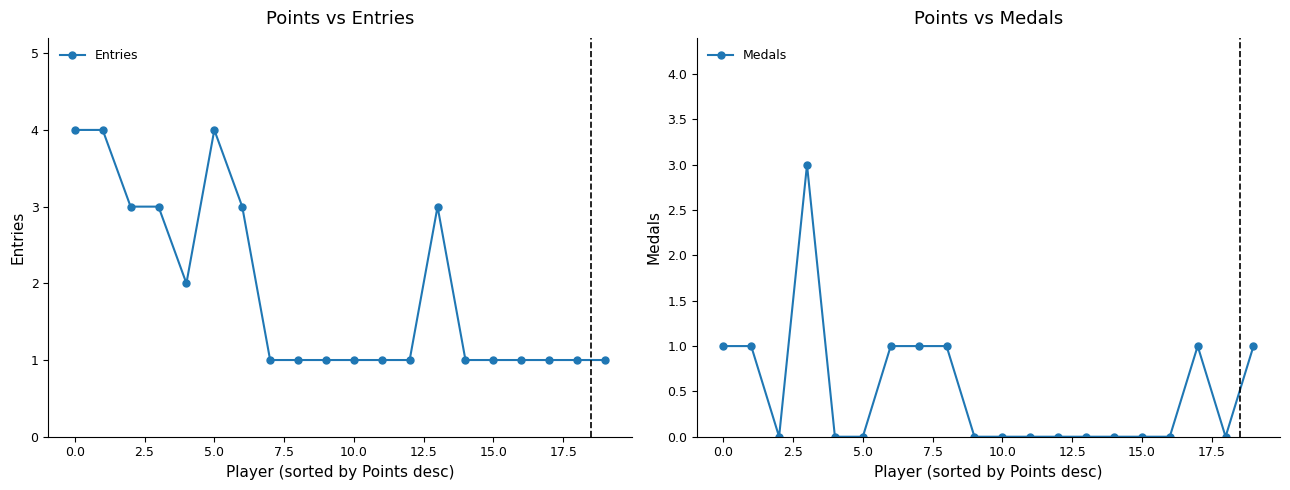

Between 11 and 19, which is larger?

11